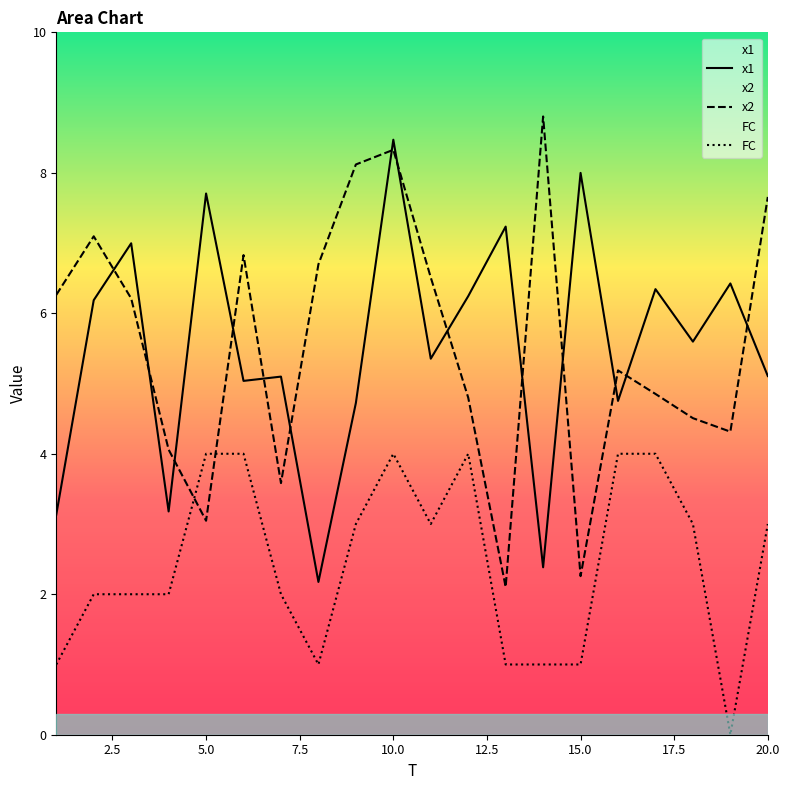

What is the difference between the second highest and second lowest values in the FC series?

3.0